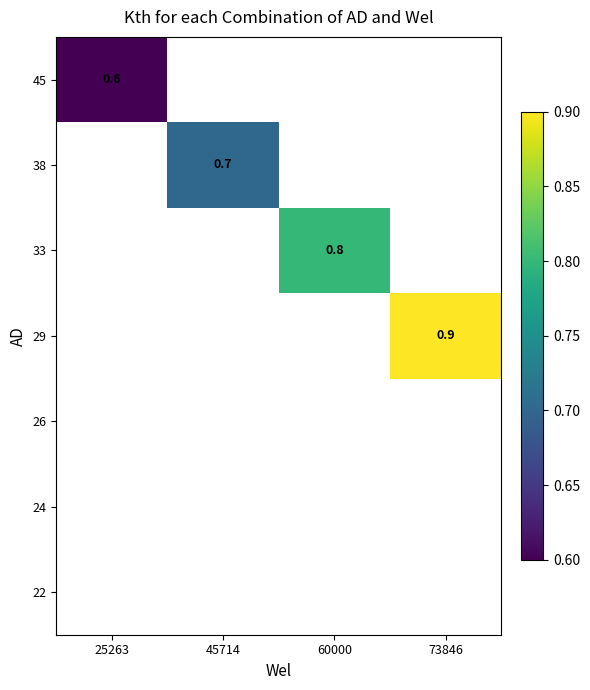

The value of 29 at 73846 is 0.5. True or false?

False